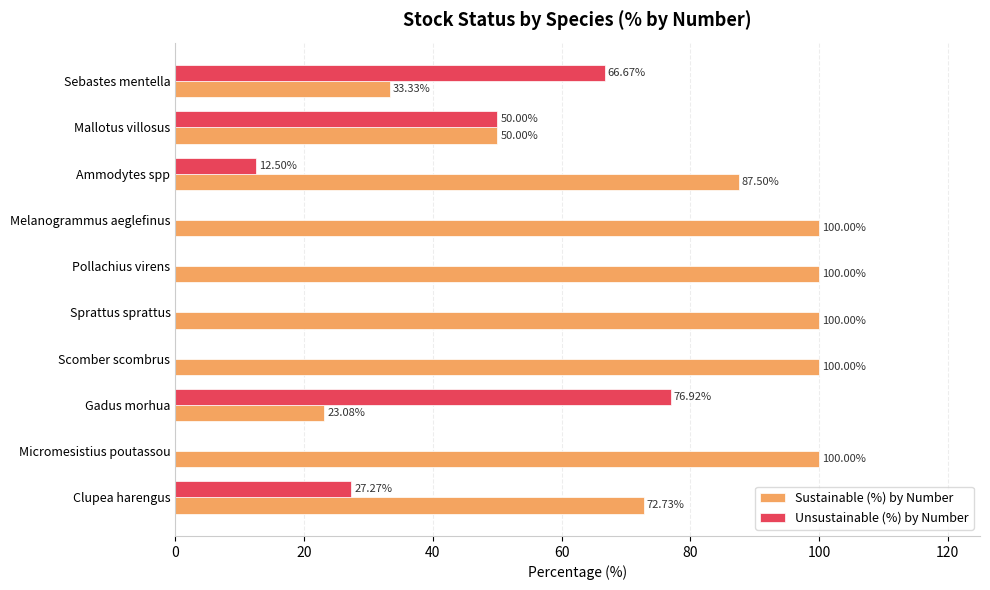

What is the sum of the Unsustainable (%) by Number values at Micromesistius poutassou and Sebastes mentella?

66.7